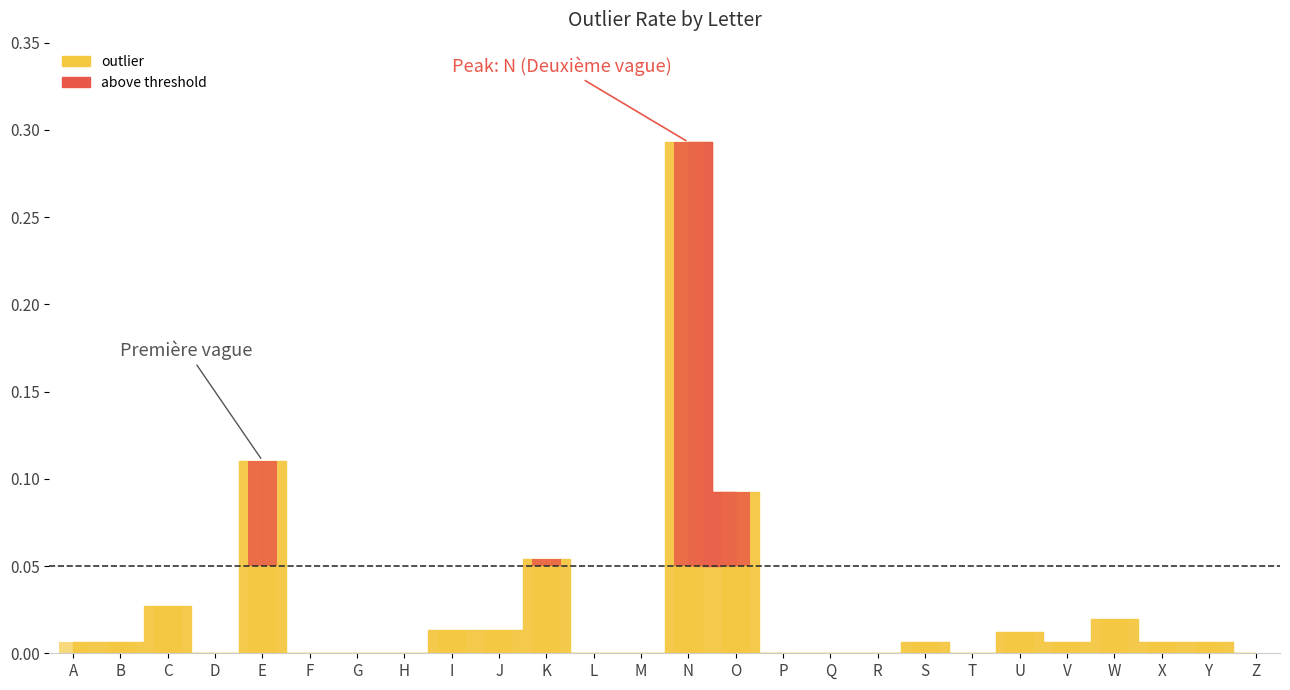

Is it true that the value at R is 0.0?

True